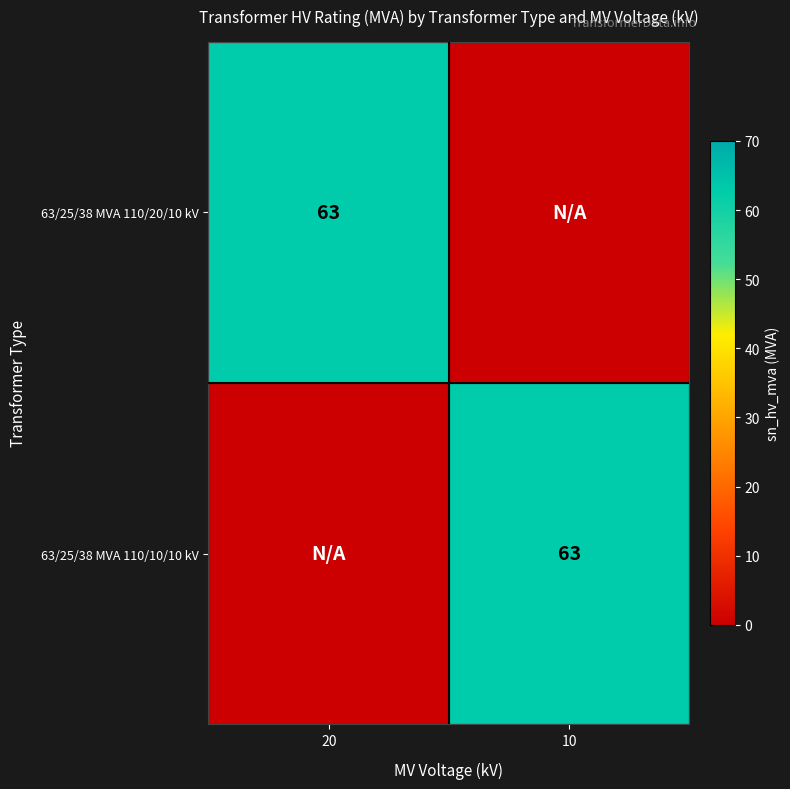

Which has a higher value, 20 or 10?

20